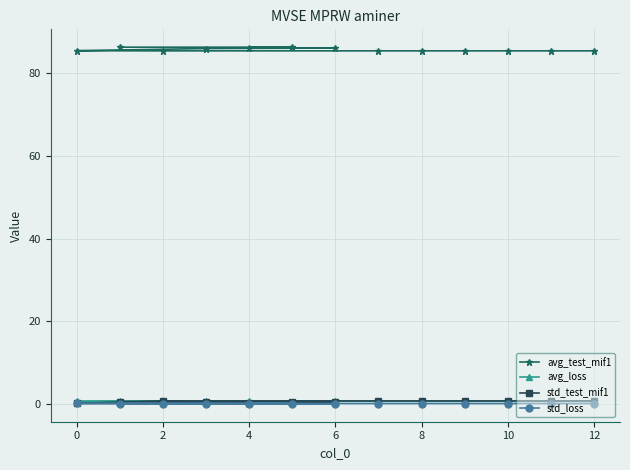

True or false: avg_loss and std_loss intersect in this chart.

False